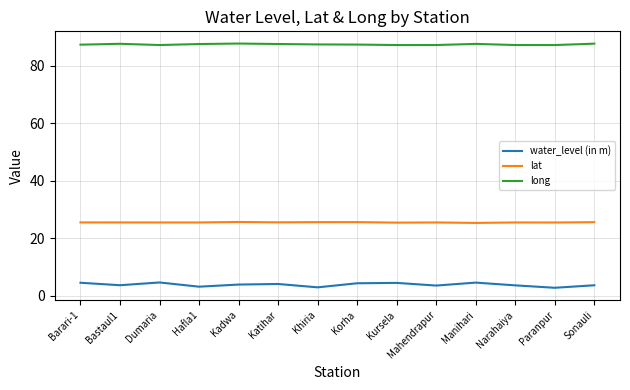

What position from the right is Katihar?

9